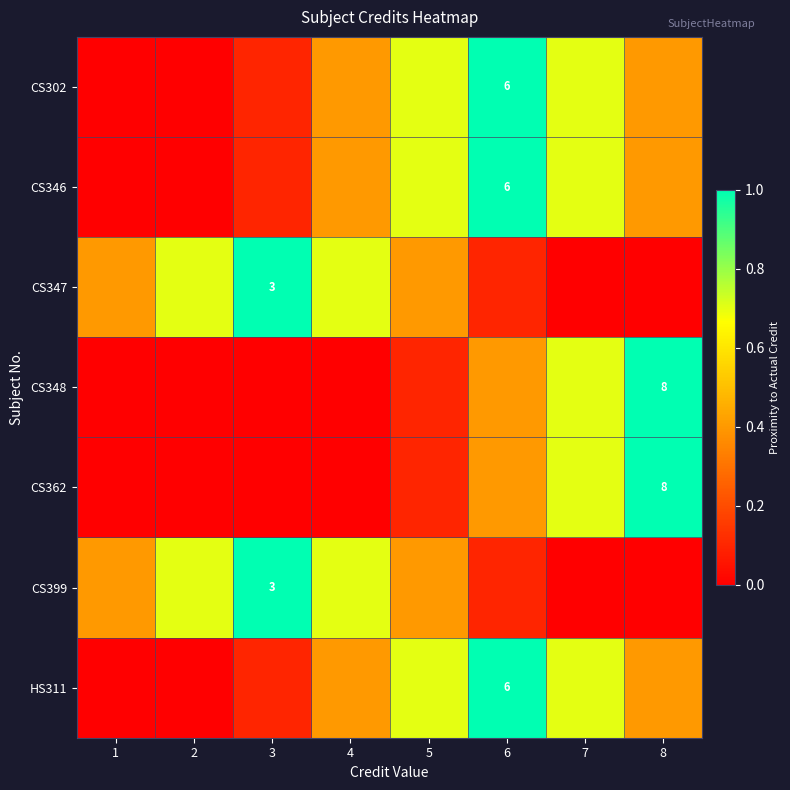

True or false: CS399 has a value of 0.0 at 7.

True